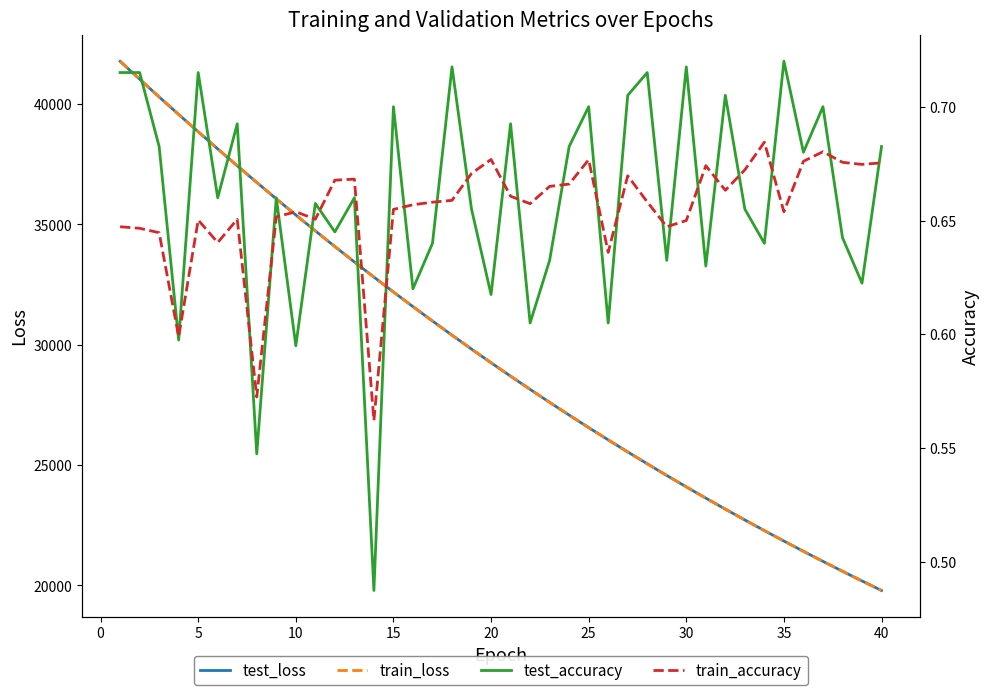

What is the minimum value shown in the chart?

0.5